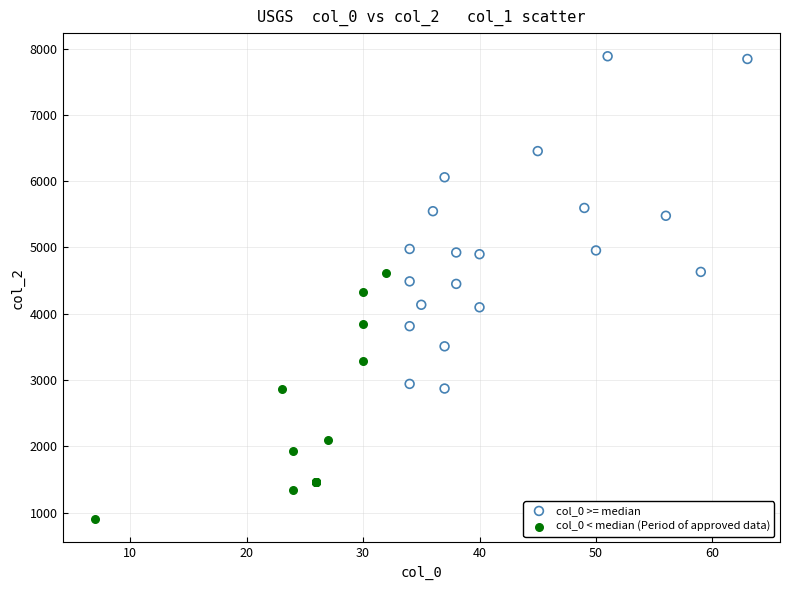

Which series contains the lowest Y value?

col_0 < median (Period of approved data)